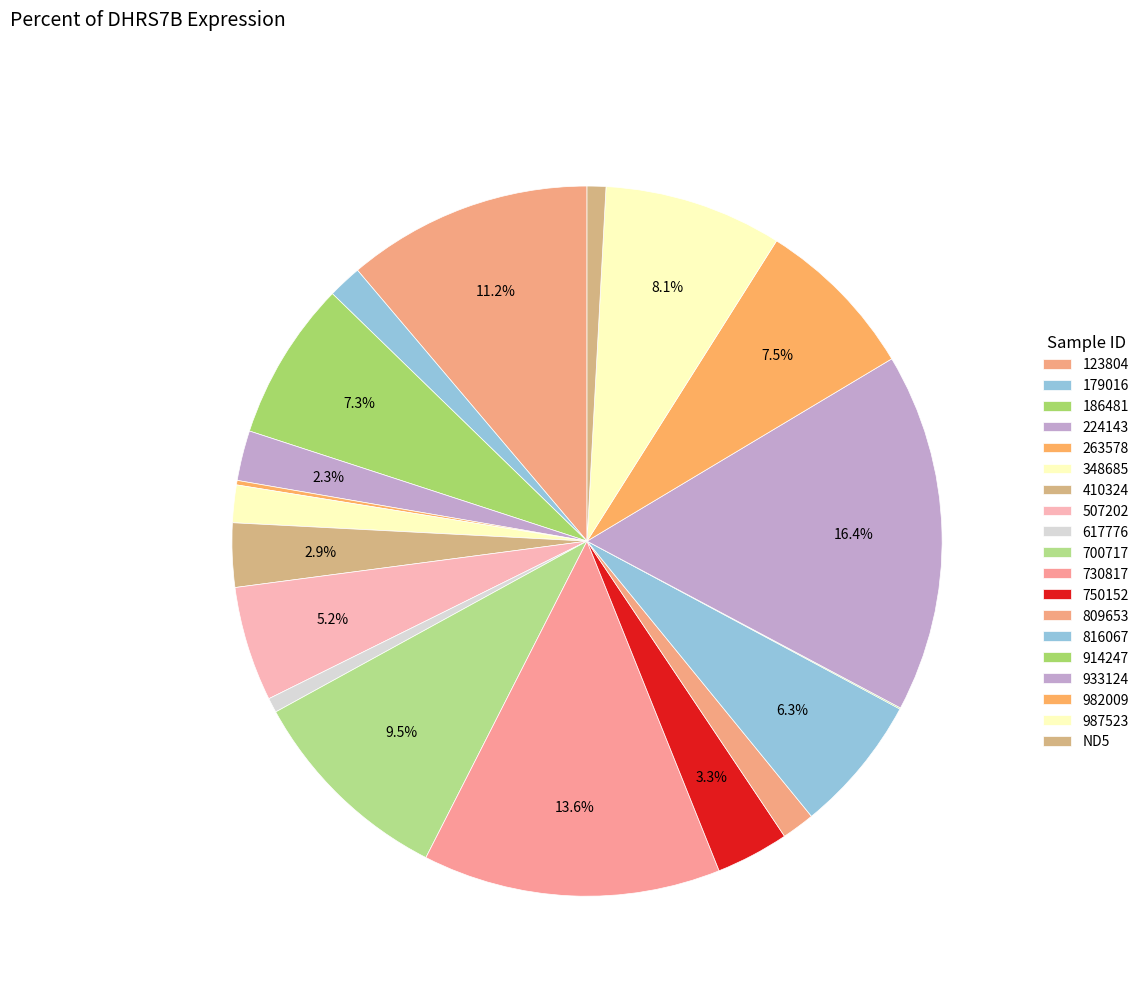

To the nearest percent, what portion does 987523 represent?

8%